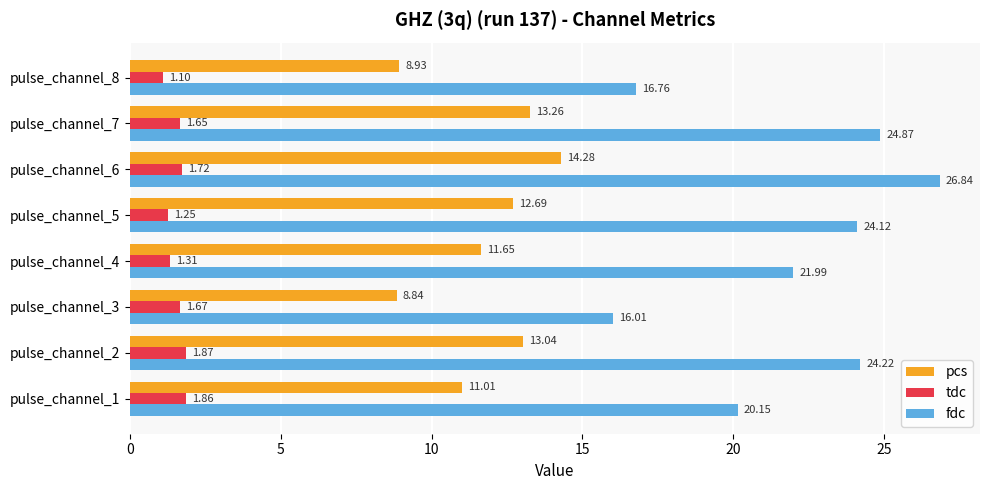

Which label corresponds to the smallest value in the chart?

pulse_channel_8